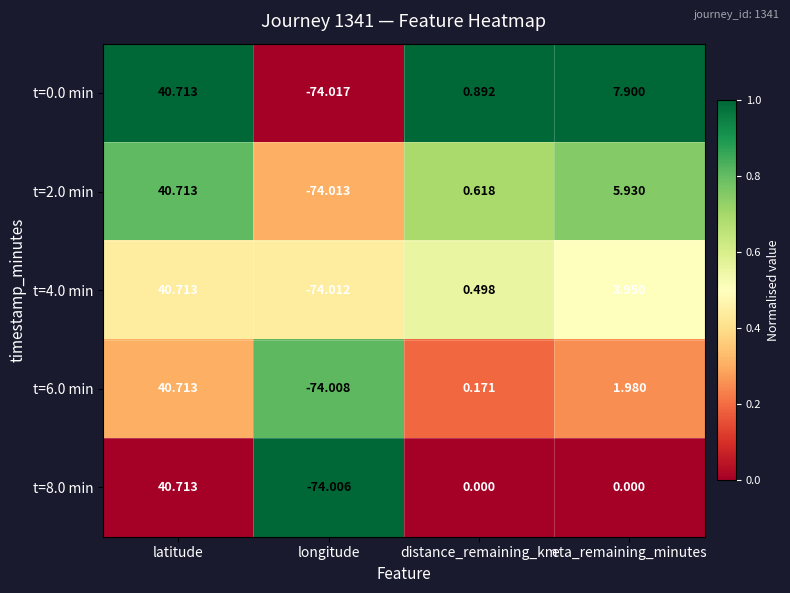

Which series changed the most between longitude and distance_remaining_km?

t=0.0 min